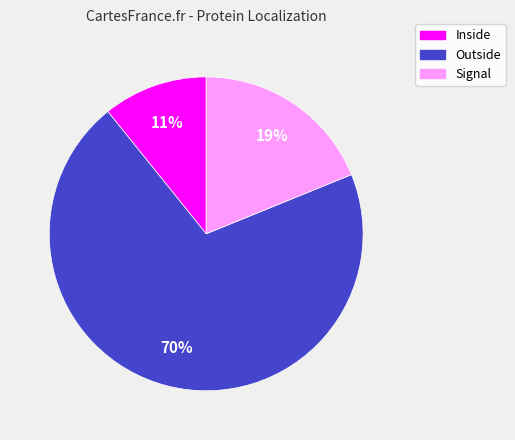

To the nearest percent, what is the combined percentage of Inside and Outside?

81%